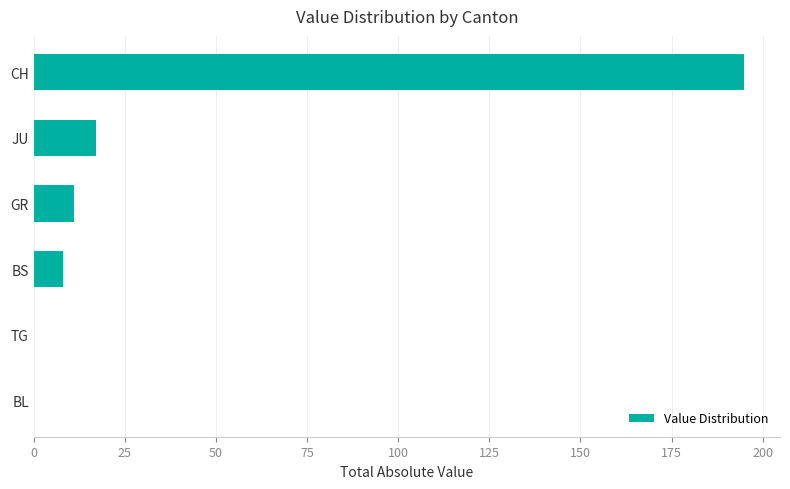

Approximately how many times larger is the value at BS compared to JU?

0.5